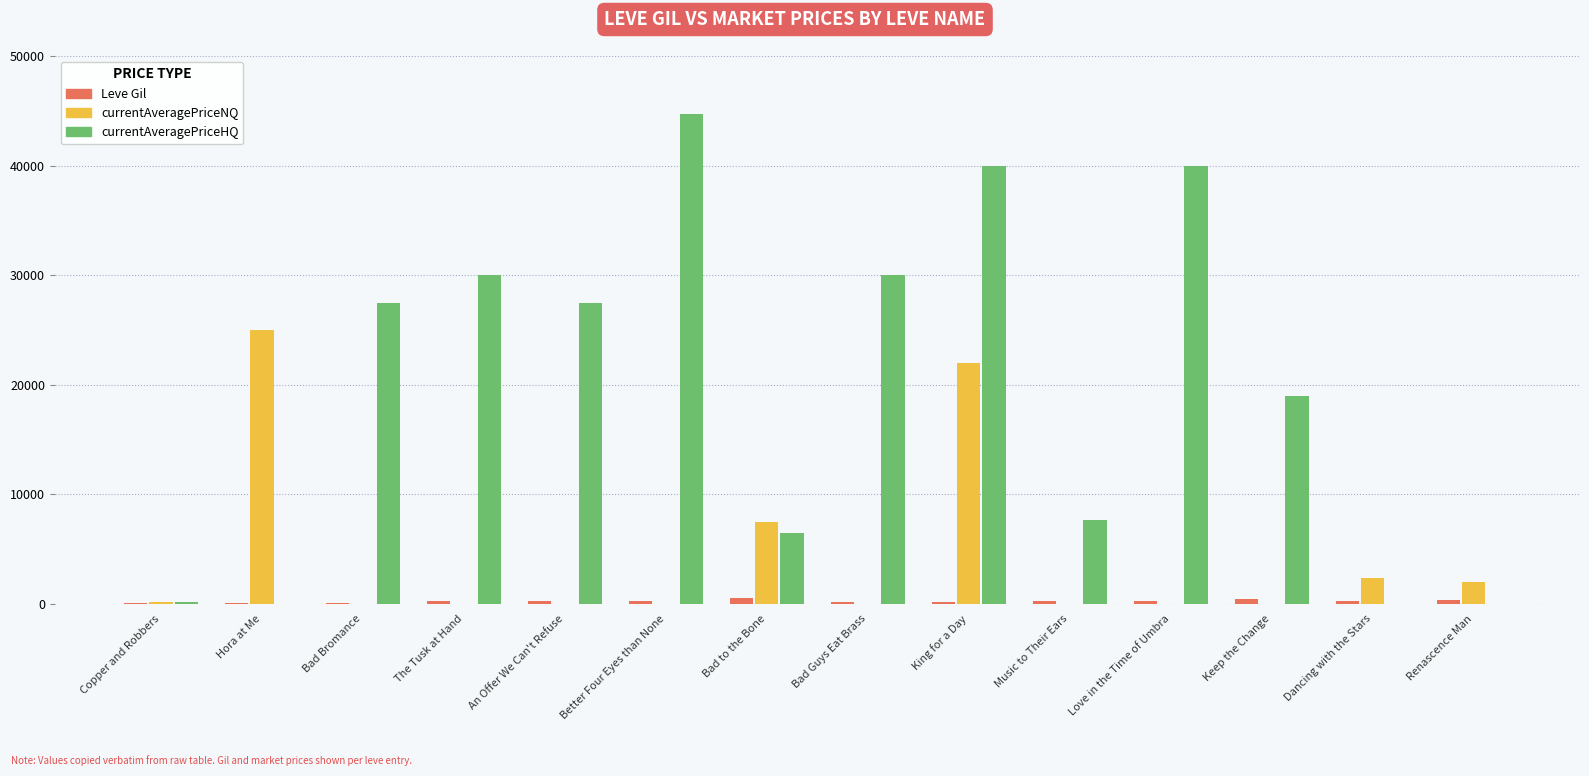

At which category is the sum across all series the highest?

King for a Day